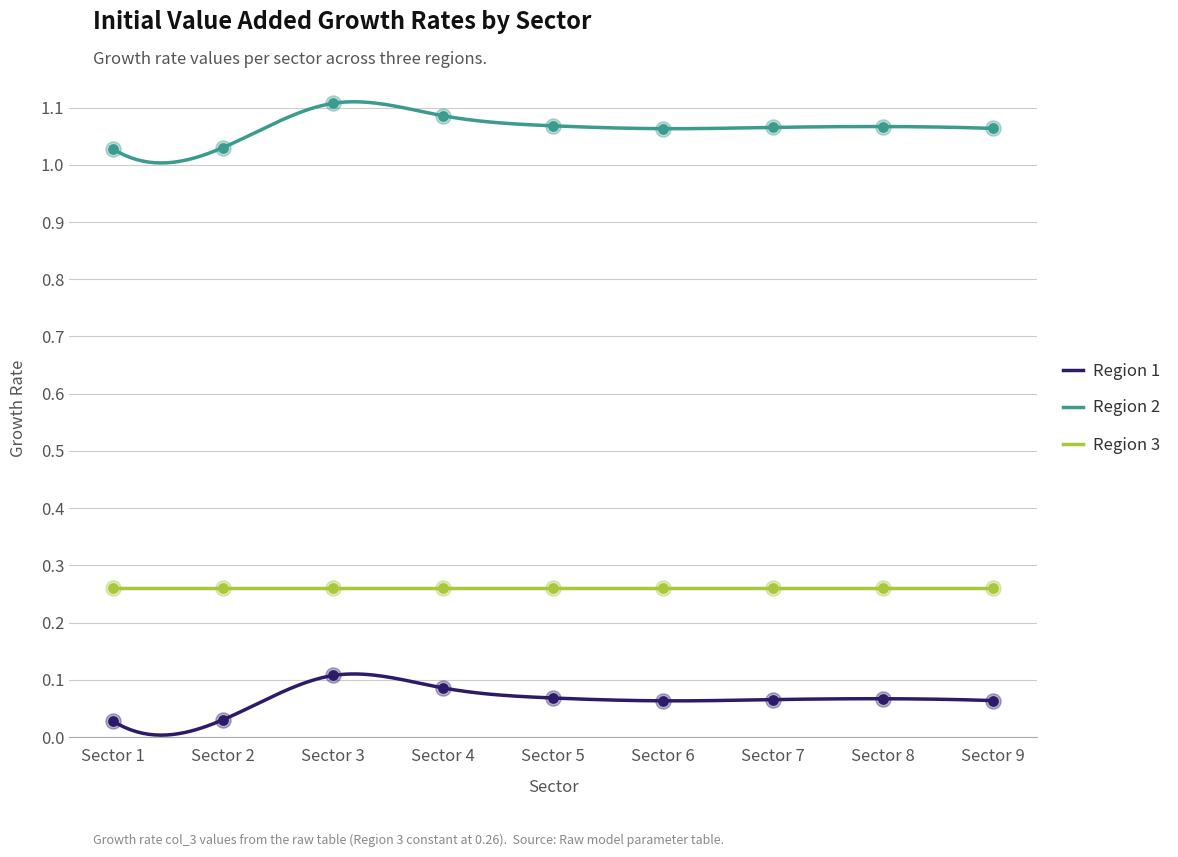

Which series contains the highest Y value?

Region 1